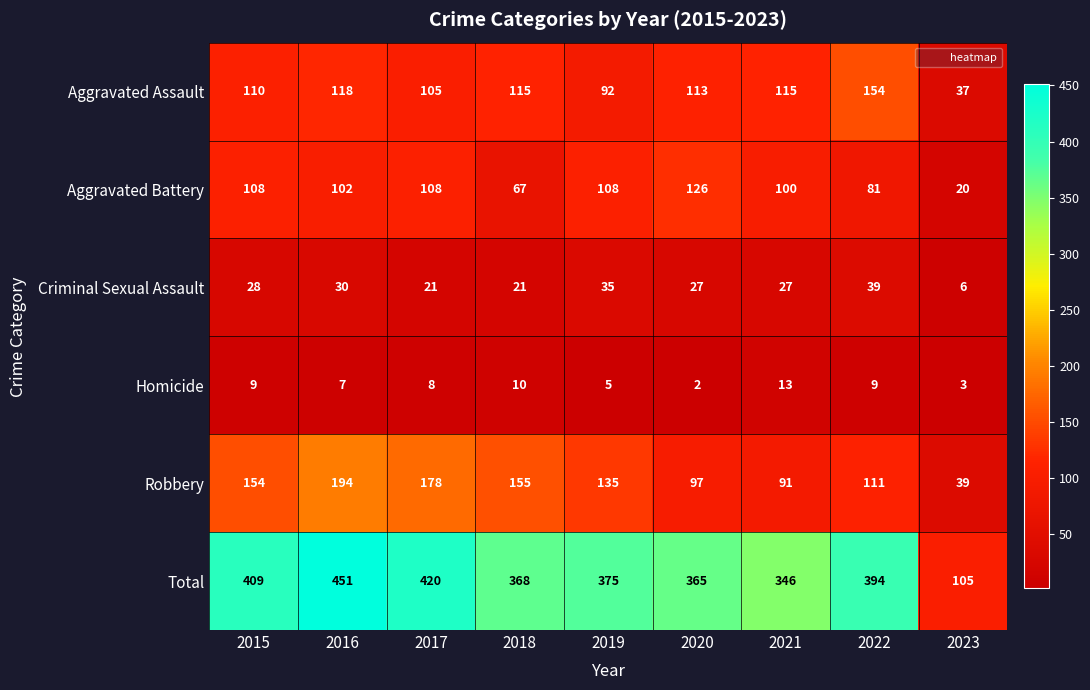

At which category is the sum across all series the highest?

2016